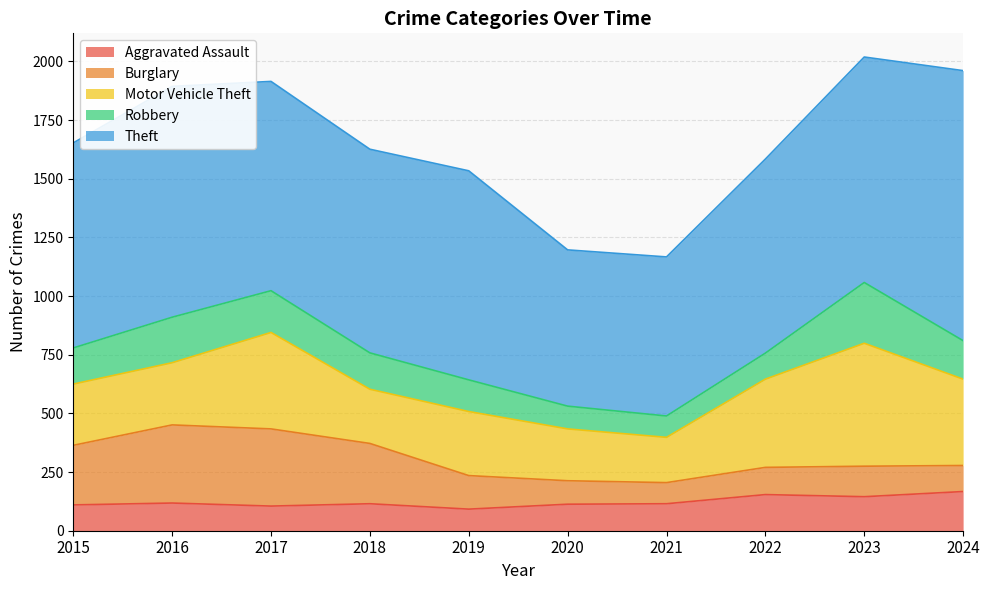

List the series in order of their peak value, lowest first.

Aggravated Assault, Robbery, Burglary, Motor Vehicle Theft, Theft